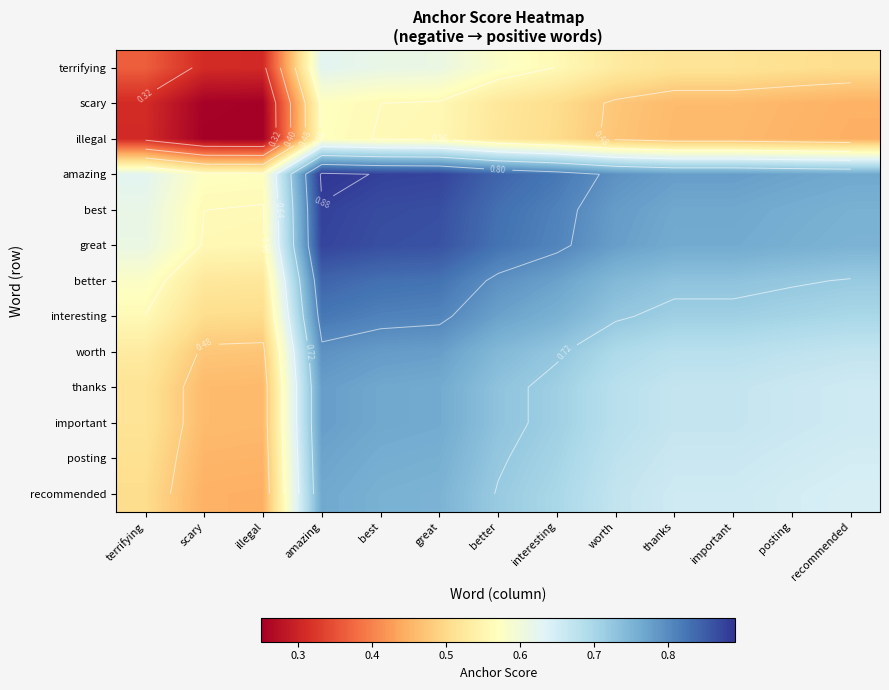

How many worth values are between 0 and 1?

13